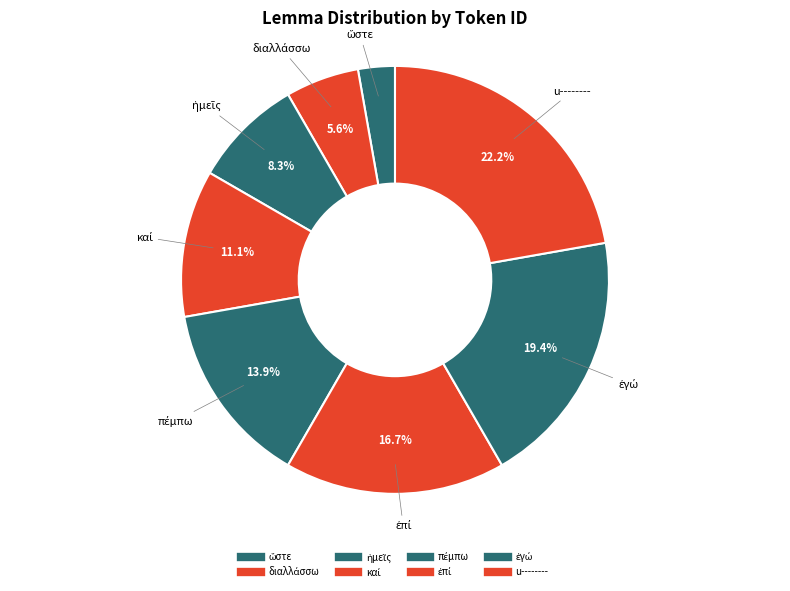

What percentage do ὥστε and καί together represent?

13.9%